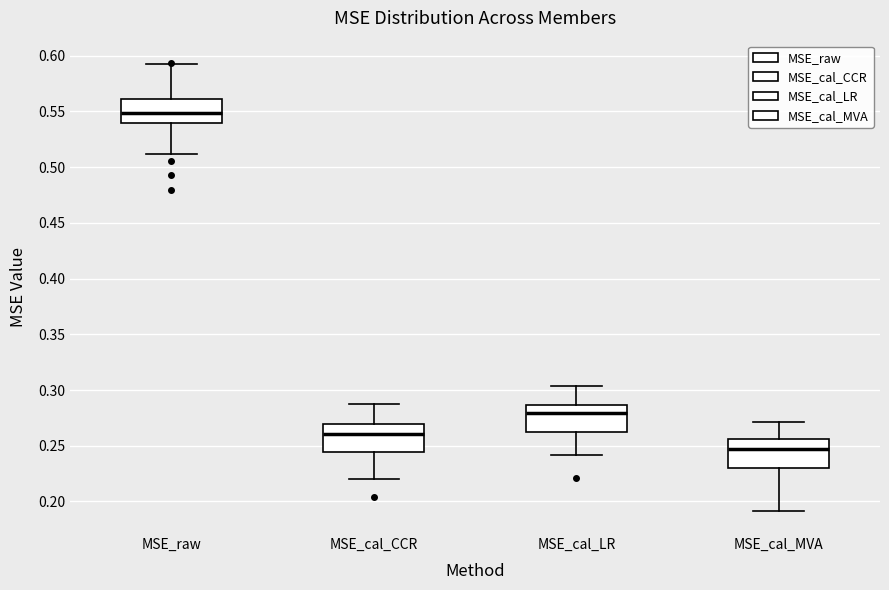

Reading left to right, transcribe this box plot: for each box, give where its median line is, the range the box spans, and where its two whiskers end, as read against the y-axis. The values are not printed on the chart, so give them approximately, as read against the axis.

MSE_raw: median 0.550, box 0.540 to 0.560, whiskers 0.510 to 0.590
MSE_cal_CCR: median 0.260, box 0.245 to 0.270, whiskers 0.220 to 0.290
MSE_cal_LR: median 0.280, box 0.260 to 0.285, whiskers 0.240 to 0.305
MSE_cal_MVA: median 0.245, box 0.230 to 0.255, whiskers 0.190 to 0.270